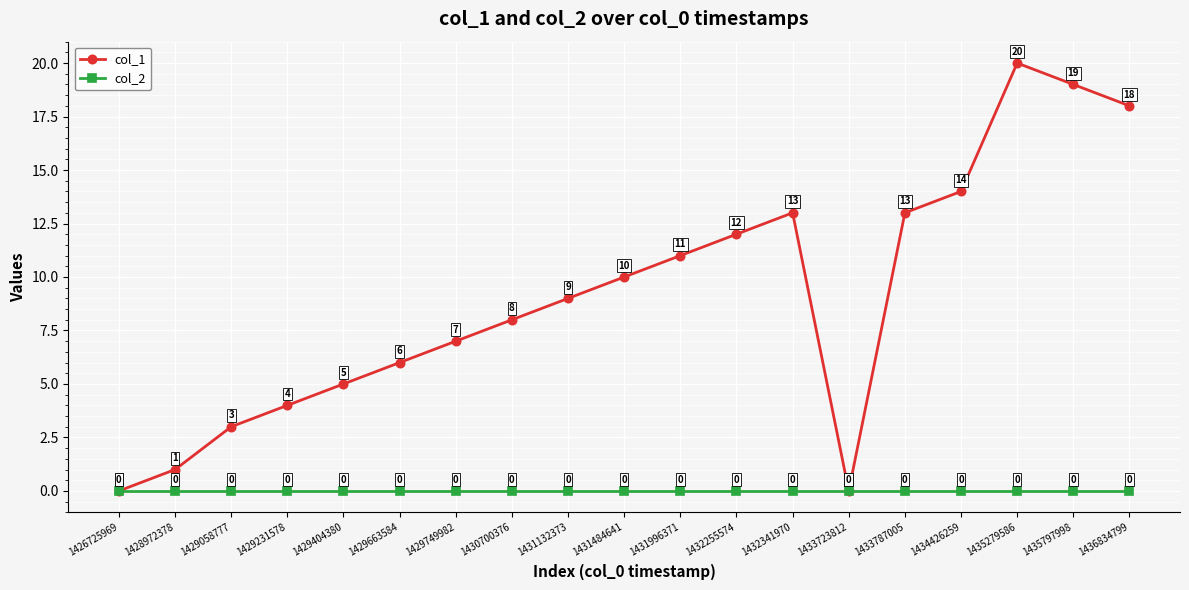

Reading left to right, what are all the values shown in this chart?

col_1: 0	1	3	4	5	6	7	8	9	10	11	12	13	0	13	14	20	19	18
col_2: 0	0	0	0	0	0	0	0	0	0	0	0	0	0	0	0	0	0	0